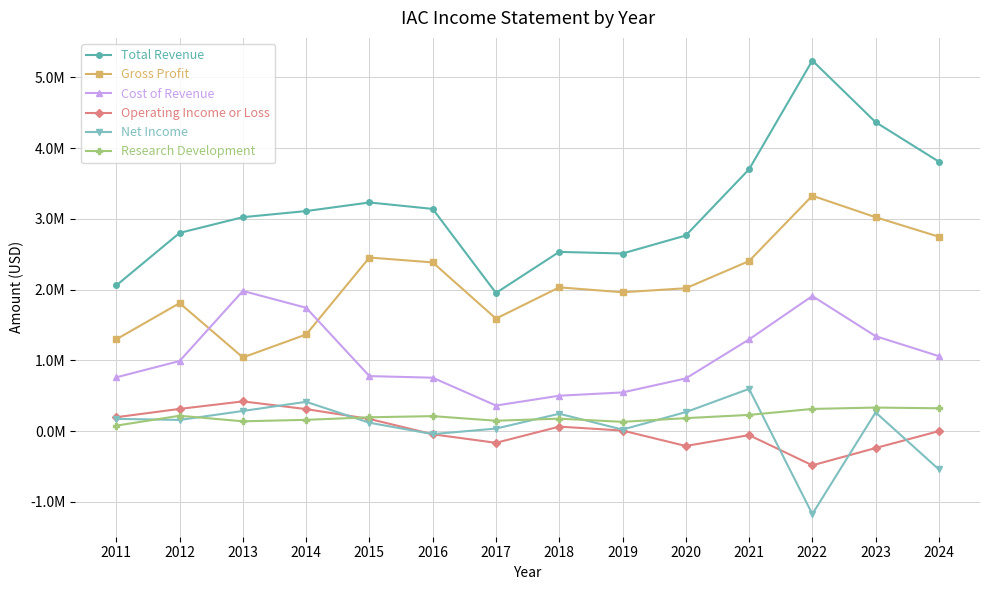

Reading left to right, what are all the values shown in this chart?

Total Revenue: 2011=2059400	2012=2800900	2013=3023000	2014=3109500	2015=3230900	2016=3139900	2017=1952600	2018=2533000	2019=2510000	2020=2764500	2021=3699600	2022=5235300	2023=4365200	2024=3807200
Gross Profit: 2011=1298200	2012=1809200	2013=1041900	2014=1366200	2015=2452800	2016=2384200	2017=1590000	2018=2031900	2019=1962400	2020=2019200	2021=2403300	2022=3326100	2023=3022700	2024=2747000
Cost of Revenue: 2011=761200	2012=991700	2013=1981100	2014=1743400	2015=778200	2016=755700	2017=362600	2018=501200	2019=547600	2020=745400	2021=1296300	2022=1909200	2023=1342500	2024=1060200
Operating Income or Loss: 2011=197800	2012=314900	2013=420900	2014=312100	2015=172900	2016=-43300	2017=-164100	2018=64700	2019=9100	2020=-208600	2021=-55200	2022=-482000	2023=-237700	2024=1200
Net Income: 2011=174200	2012=159300	2013=285800	2014=414900	2015=119500	2016=-41100	2017=37000	2018=246800	2019=22900	2020=269700	2021=597500	2022=-1170200	2023=265900	2024=-539900
Research Development: 2011=78800	2012=218400	2013=139800	2014=160500	2015=196600	2016=212800	2017=148000	2018=177300	2019=132200	2020=184400	2021=230200	2022=314500	2023=334000	2024=323700